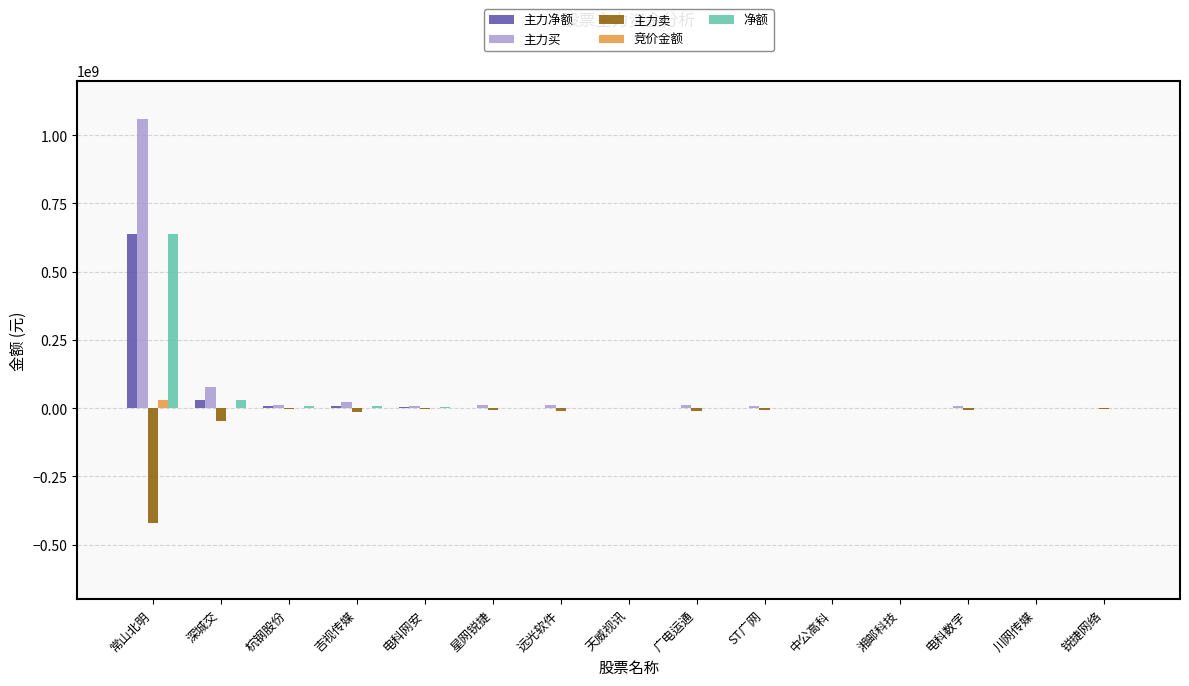

At which category is the sum across all series the highest?

常山北明